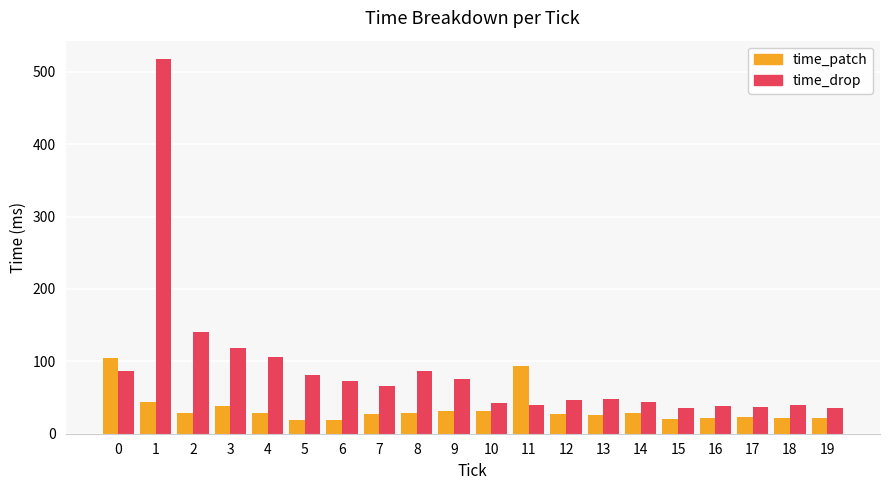

Which series has the largest range (max minus min)?

time_drop